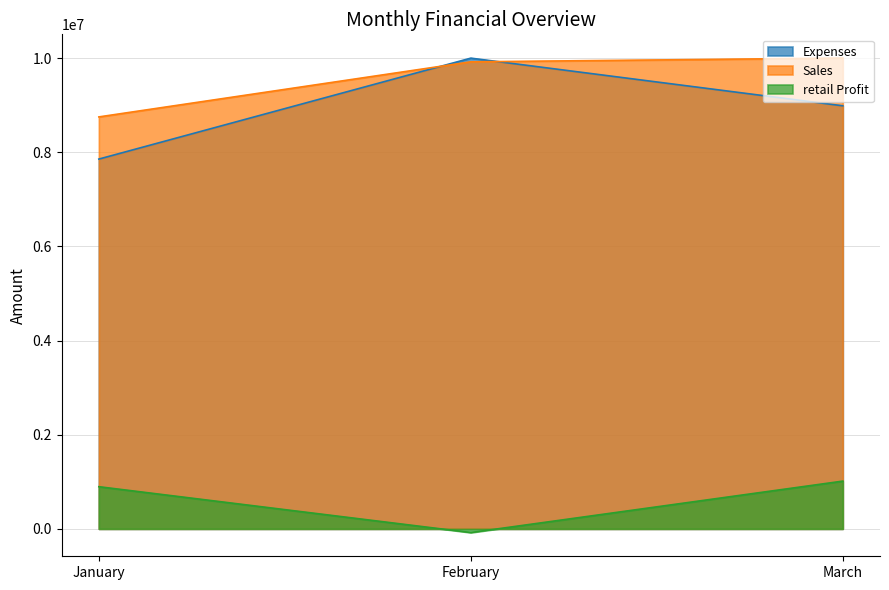

Is the value of retail Profit at March greater than the value of Sales at February?

No